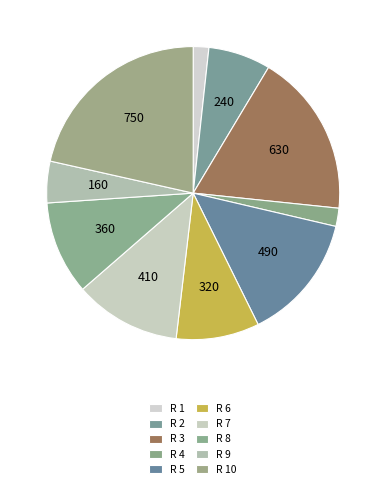

To the nearest percent, what portion does R 2 represent?

7%